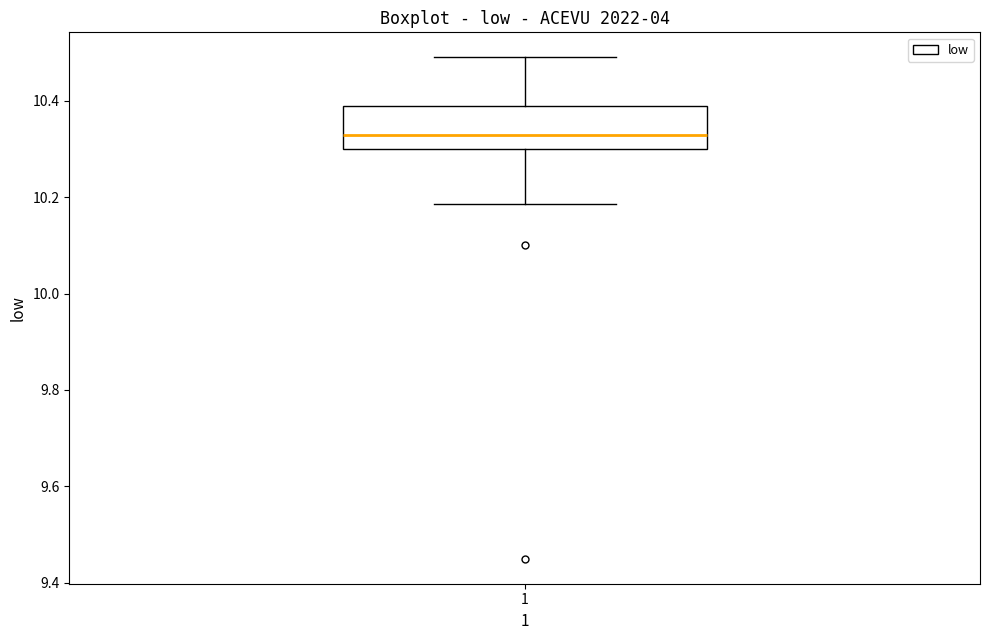

Where is the lower edge of the box at x = 1 on the y-axis? The values are not printed on the chart, so give them approximately, as read against the axis.

10.30